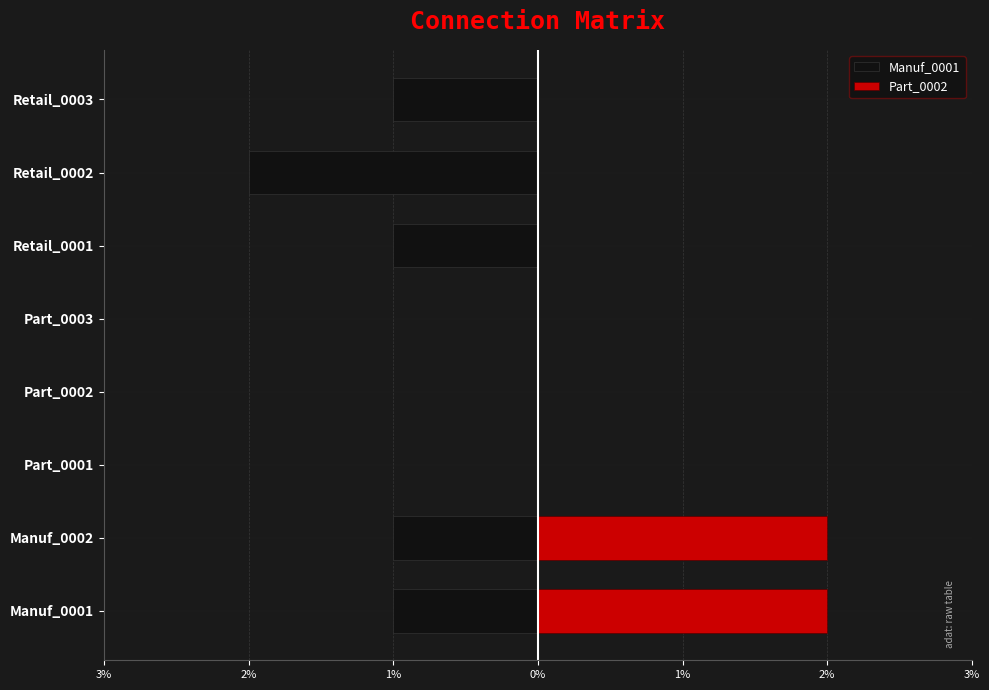

What is the difference between the Manuf_0001 values at Retail_0003 and Retail_0002?

1